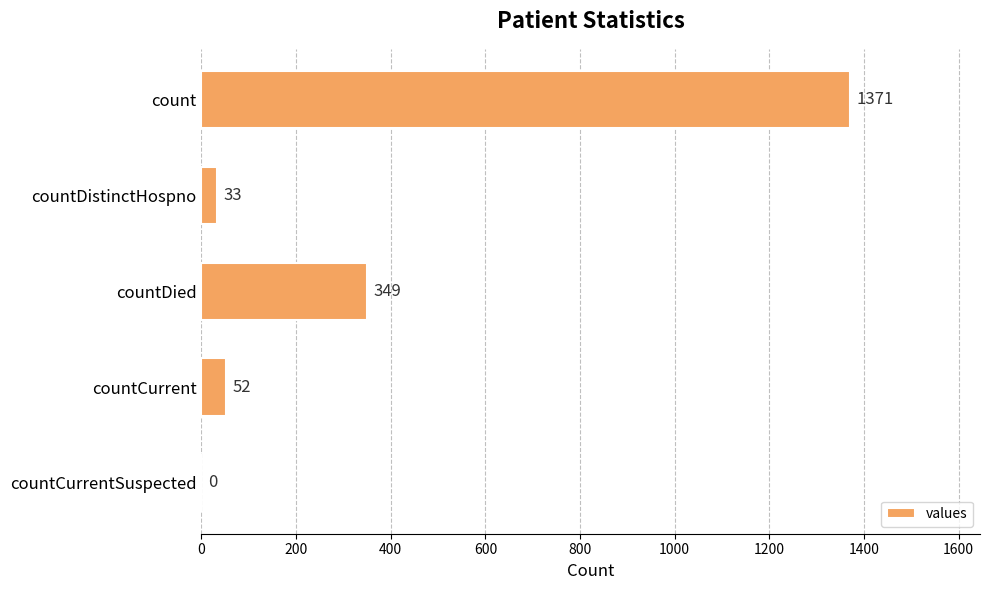

How many categories are shown in the chart?

5